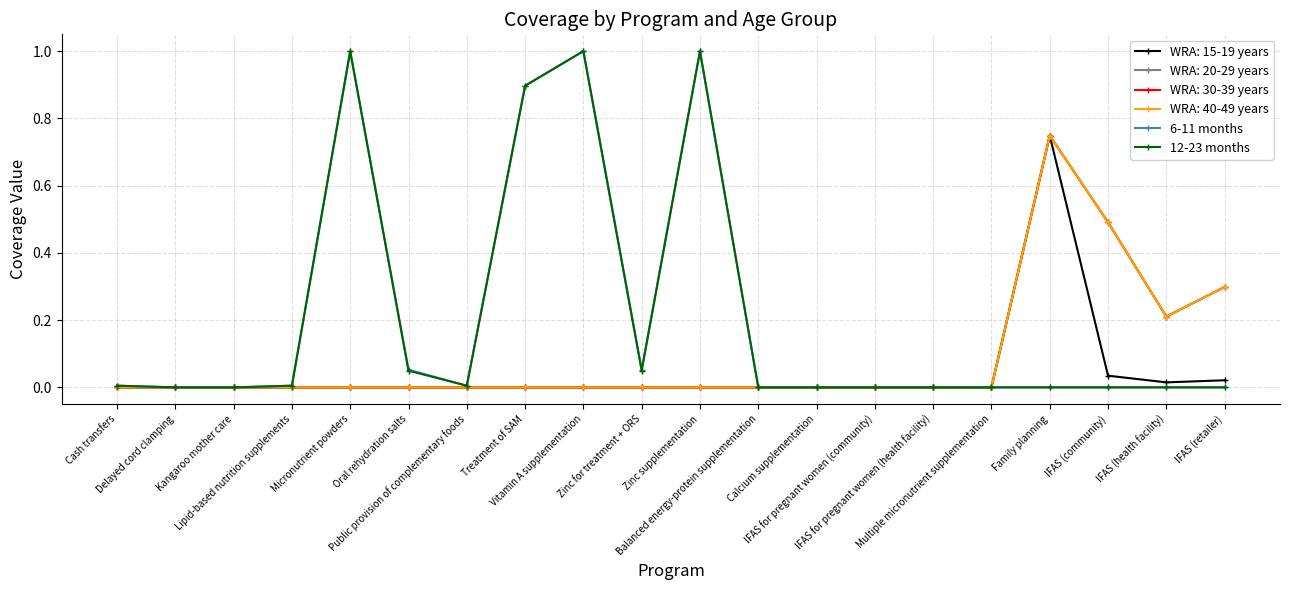

Which series has the largest range (max minus min)?

6-11 months